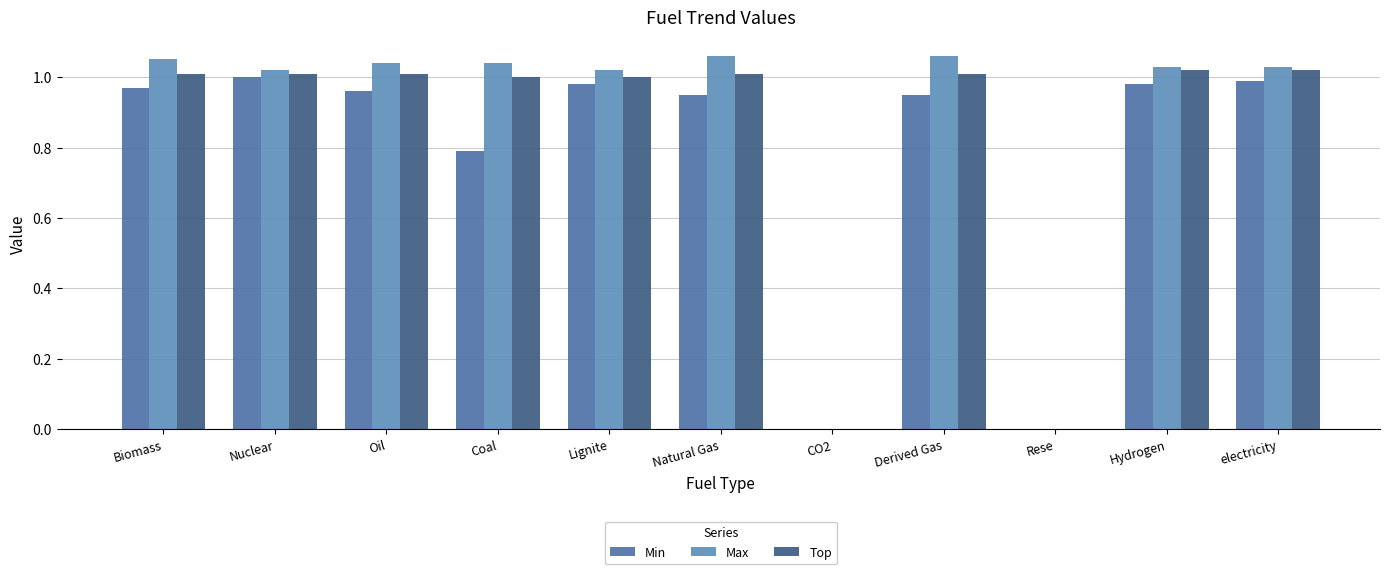

Is the value of Min at Rese greater than the value of Top at Derived Gas?

No